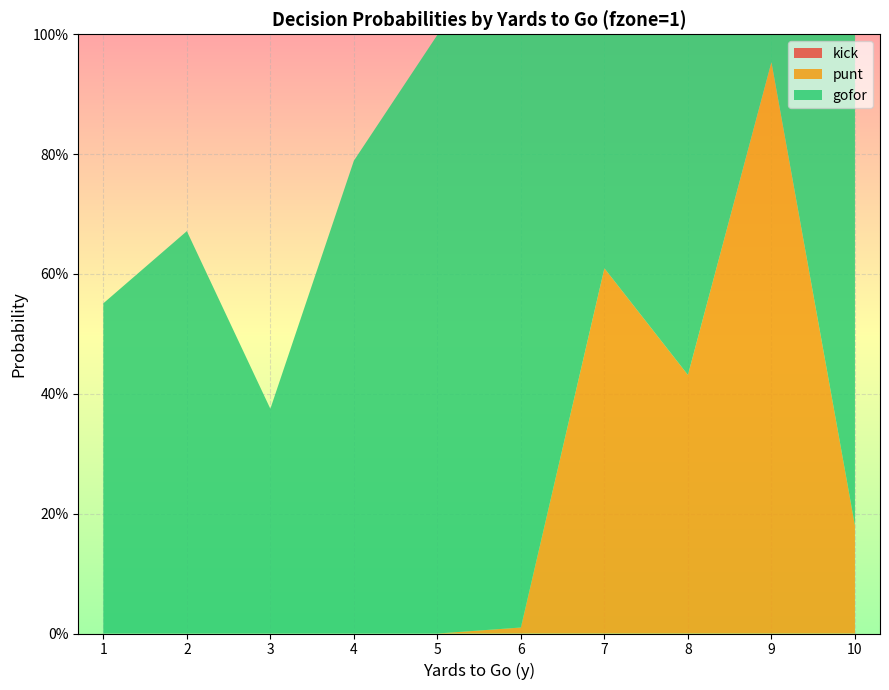

Reading left to right, what are all the values shown in this chart?

gofor: 1=0.6	2=0.7	3=0.4	4=0.8	5=1.0	6=1.0	7=0.4	8=0.6	9=0.0	10=0.8
punt: 1=0.0	2=0.0	3=0.0	4=0.0	5=0.0	6=0.0	7=0.6	8=0.4	9=1.0	10=0.2
kick: 1=0.0	2=0.0	3=0.0	4=0.0	5=0.0	6=0.0	7=0.0	8=0.0	9=0.0	10=0.0